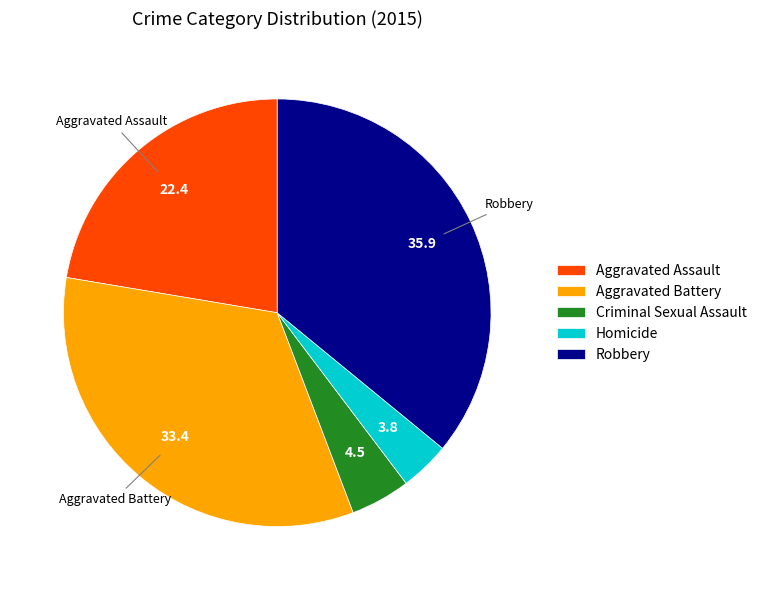

Is there a majority slice in this chart?

No